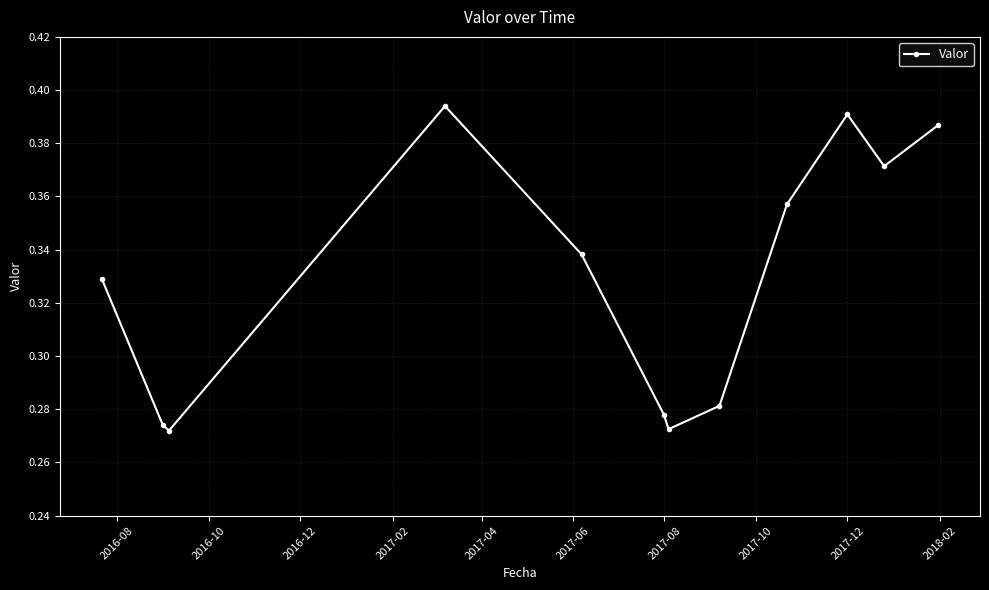

What is the sum of all values?

3.9